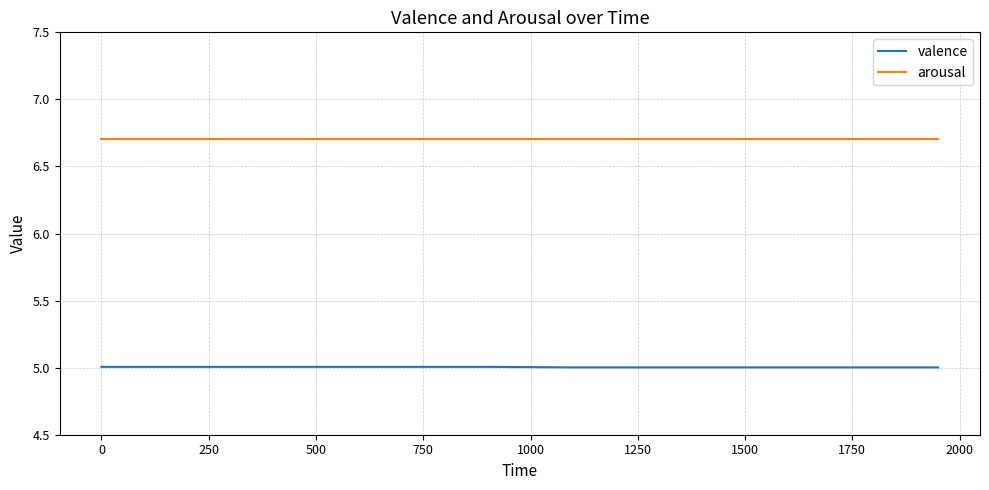

True or false: arousal and valence intersect in this chart.

False